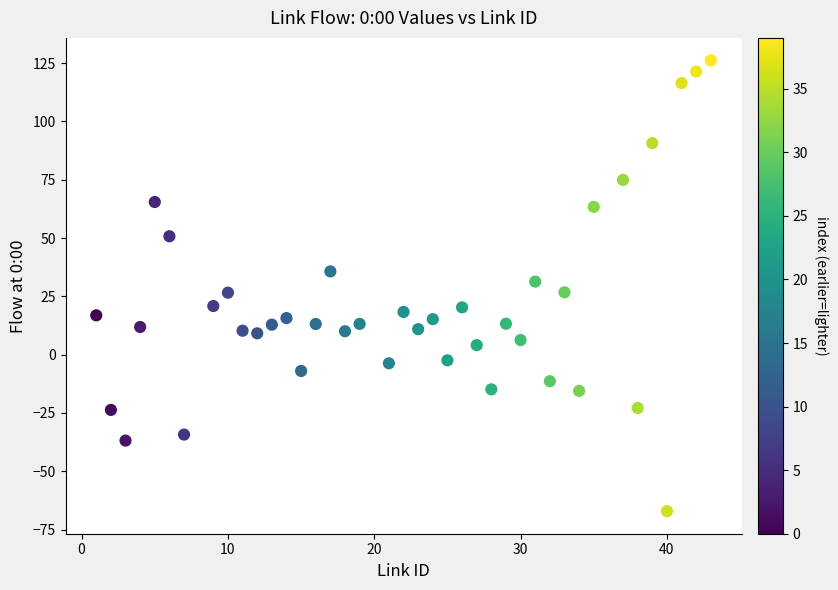

What is the range of X values (max minus min)?

42.0